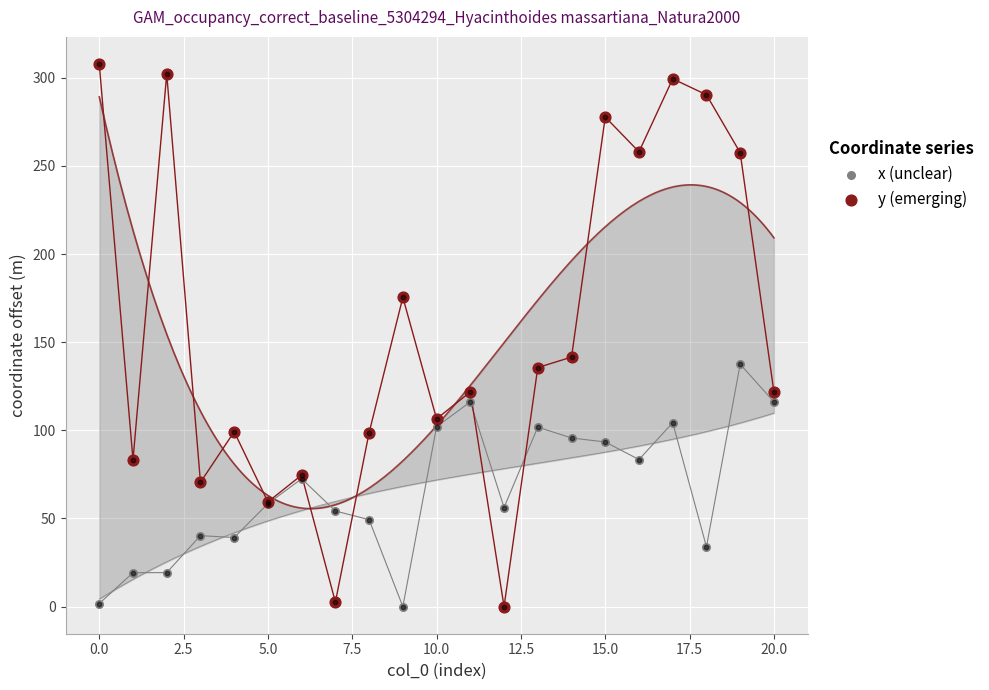

Which series has the widest spread of Y values?

y (emerging)